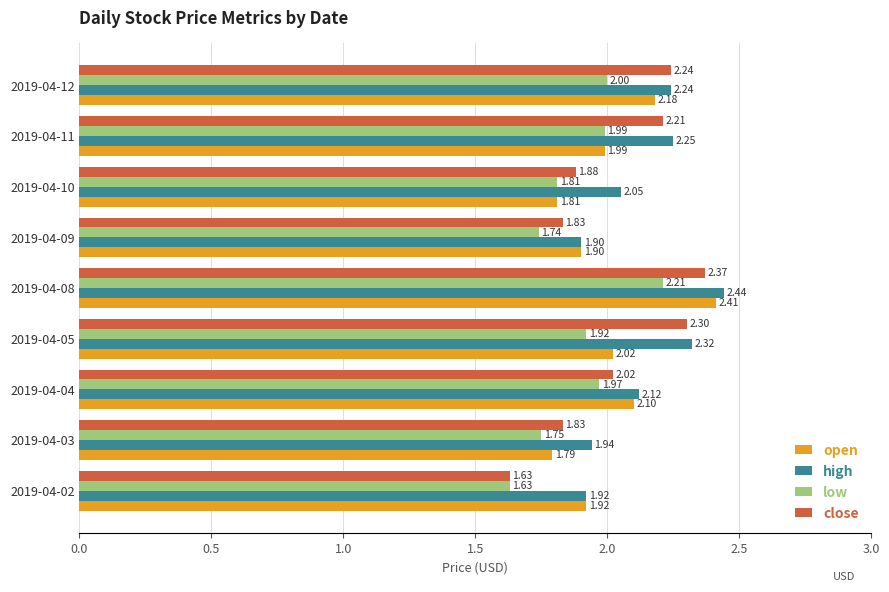

List the labels in order of high value, largest first.

2019-04-08, 2019-04-05, 2019-04-11, 2019-04-12, 2019-04-04, 2019-04-10, 2019-04-03, 2019-04-02, 2019-04-09